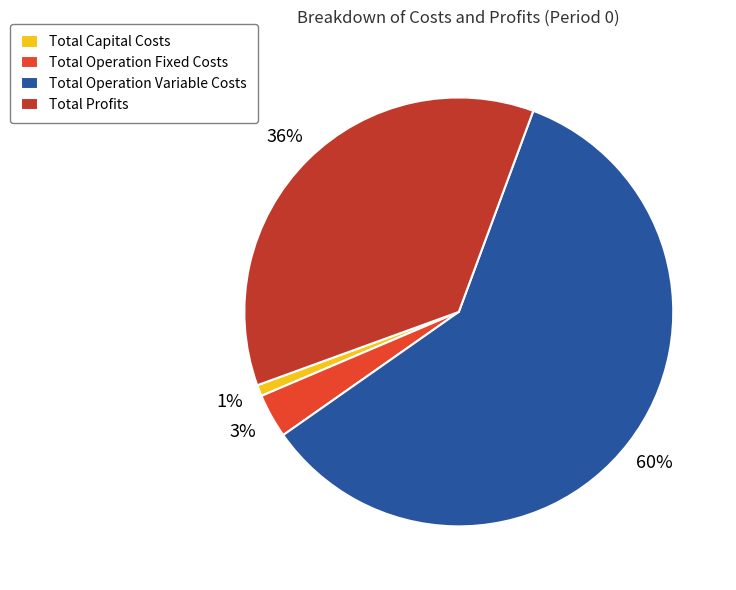

Which slice represents more than half of the pie?

Total Operation Variable Costs